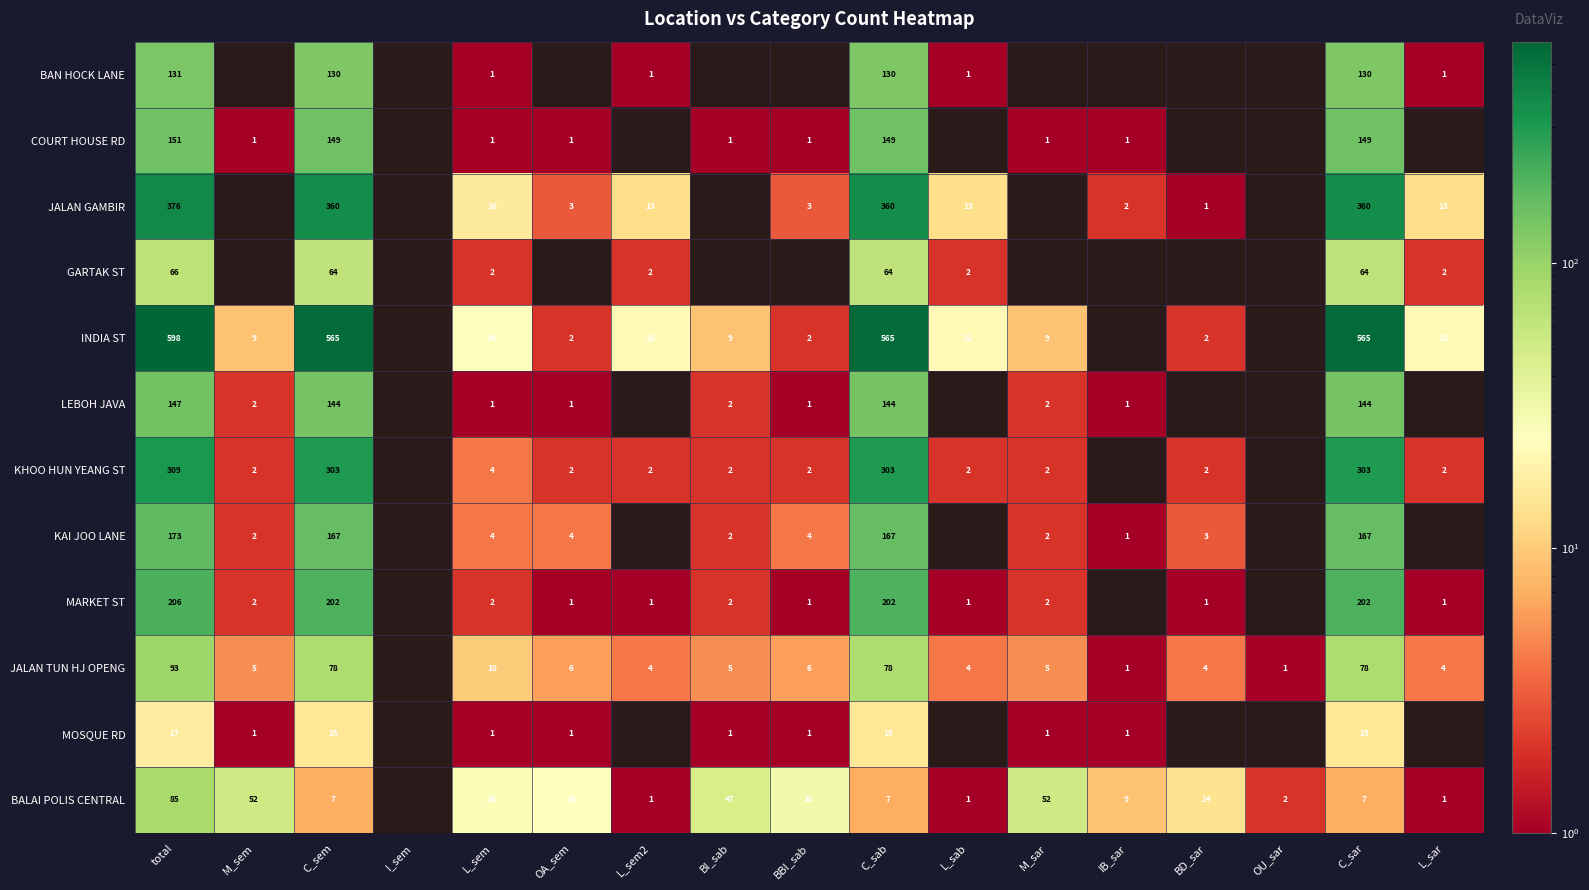

The value of COURT HOUSE RD at C_sab is 149. True or false?

True